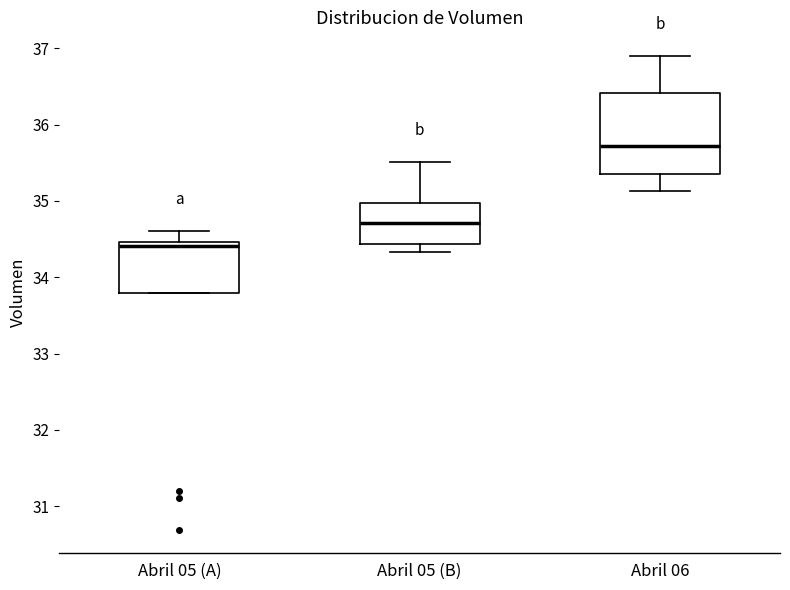

Reading left to right, read every box against the y-axis: the position of its median line, the range the box covers, and the ends of its whiskers. The values are not printed on the chart, so give them approximately, as read against the axis.

Abril 05 (A): median 34.4, box 33.8 to 34.5, whiskers 33.8 to 34.6
Abril 05 (B): median 34.7, box 34.4 to 35.0, whiskers 34.3 to 35.5
Abril 06: median 35.7, box 35.3 to 36.4, whiskers 35.1 to 36.9